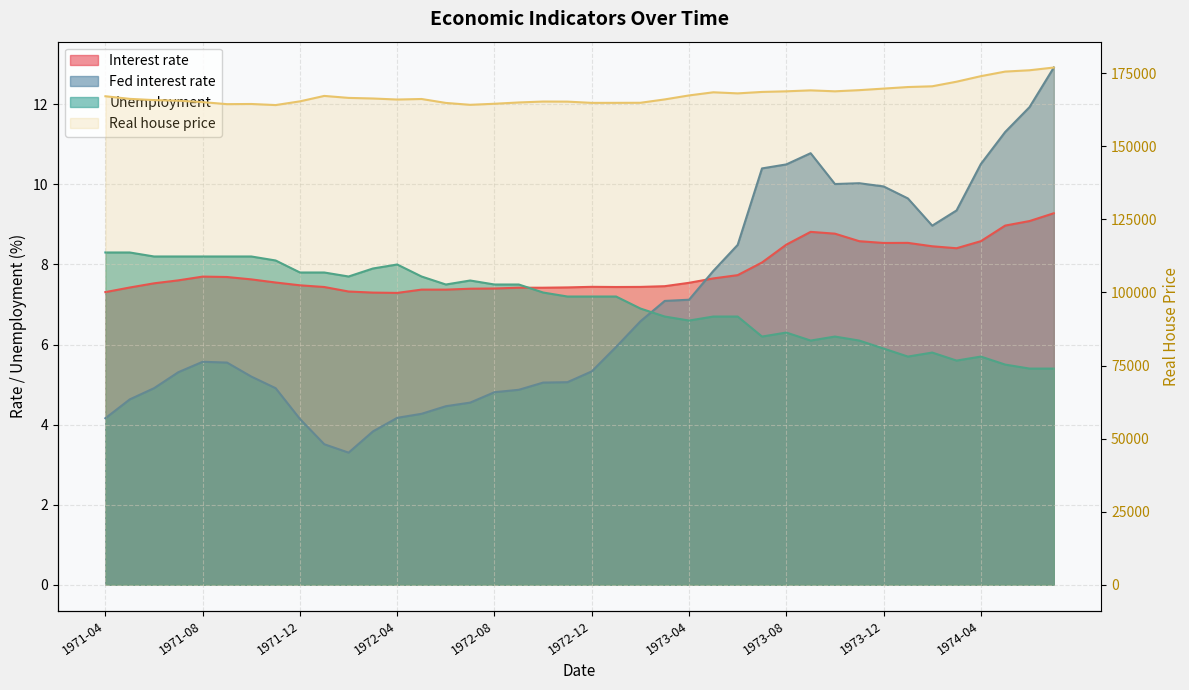

What is the difference between the maximum and minimum values in the Fed interest rate series?

9.6